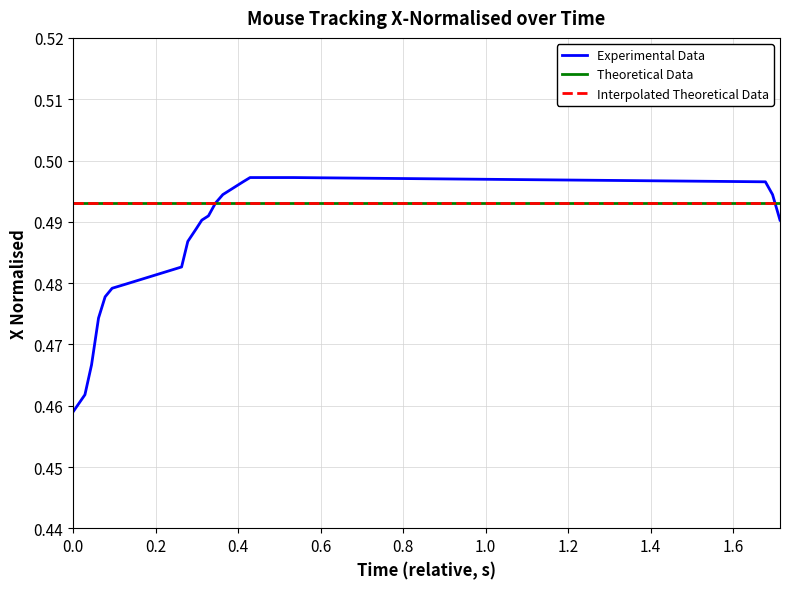

True or false: Interpolated Theoretical Data and Theoretical Data intersect in this chart.

False